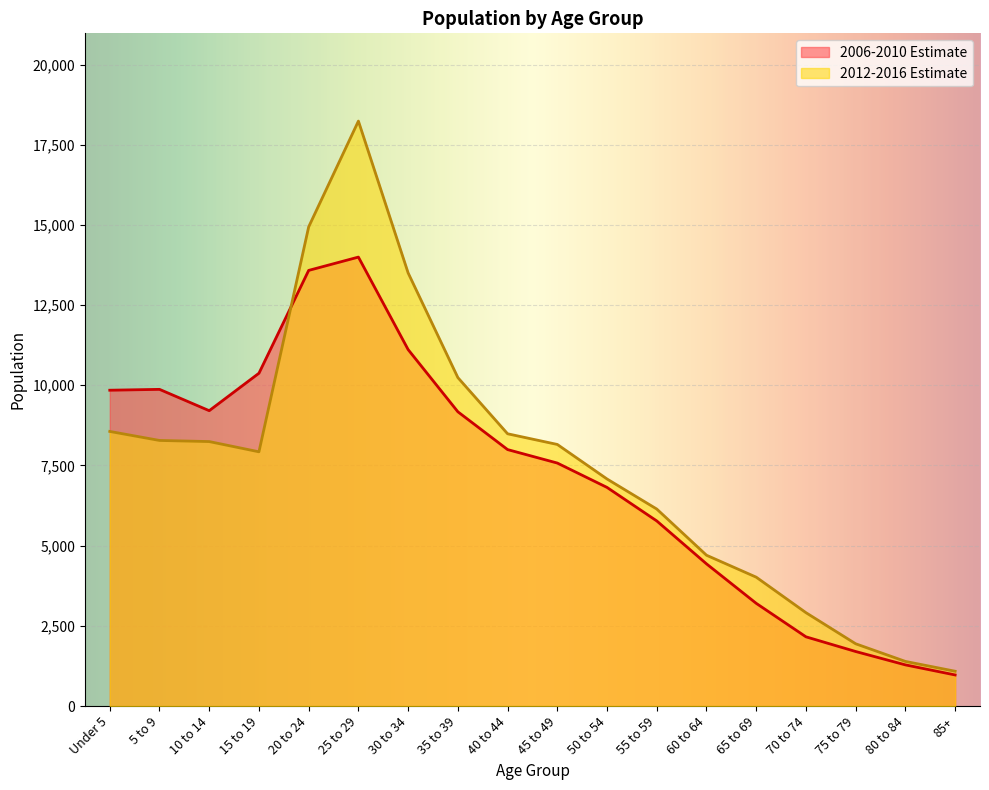

How many lines are shown in the chart?

2